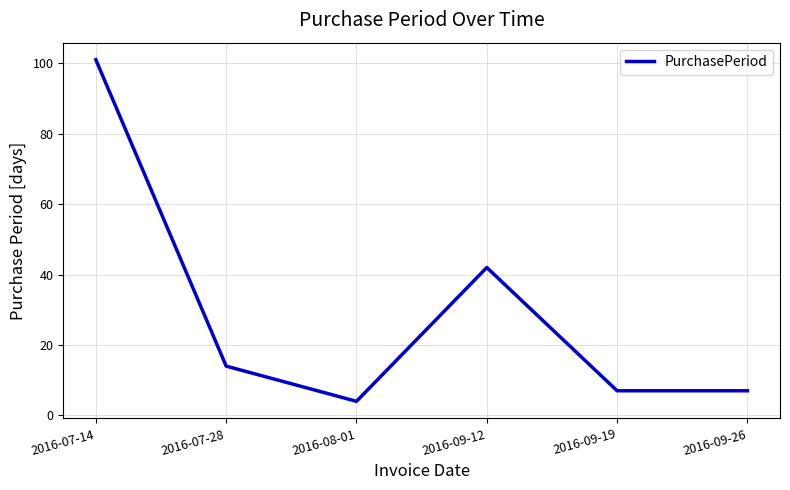

What is the change in value from 2016-07-14 to 2016-08-01?

-97